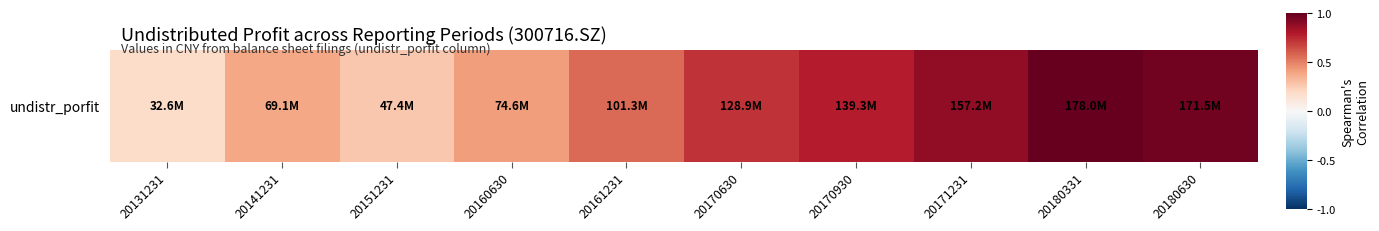

Reading left to right, transcribe all the data shown in this chart.

0.2	0.4	0.3	0.4	0.6	0.7	0.8	0.9	1.0	1.0